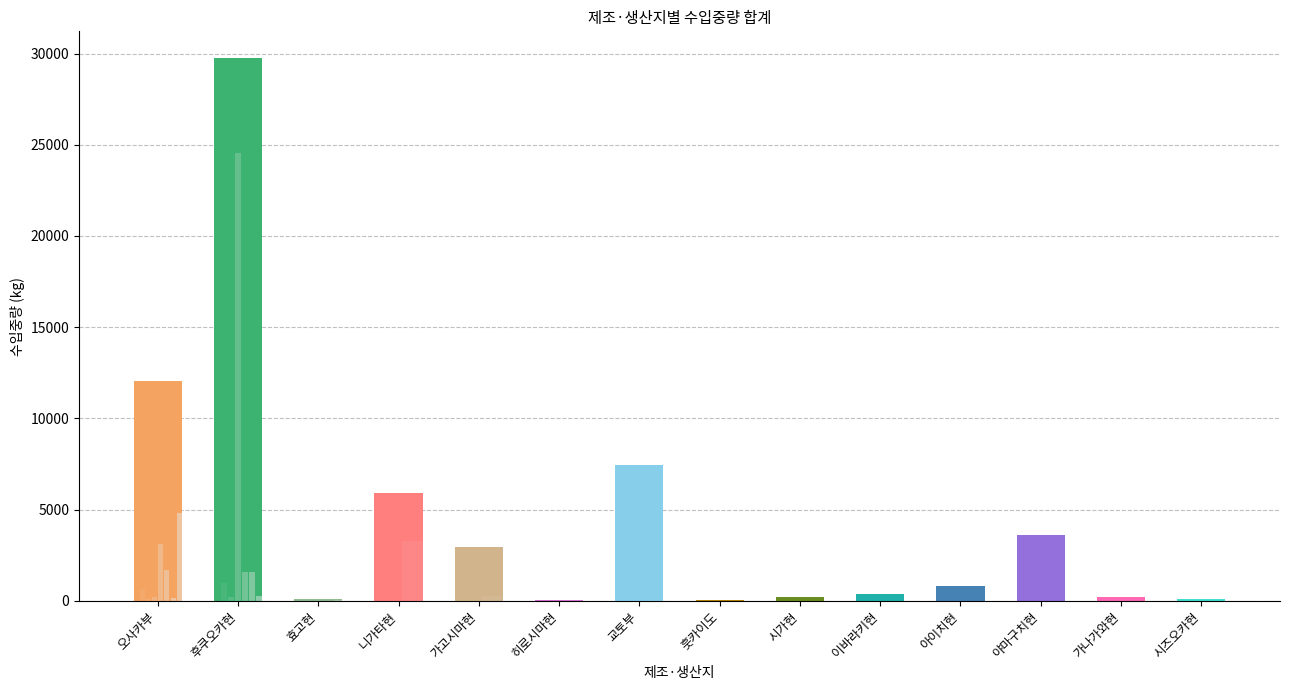

Rank the categories by value from lowest to highest.

훗카이도, 히로시마현, 시즈오카현, 효고현, 시가현, 가나가와현, 이바라키현, 아이치현, 가고시마현, 야마구치현, 니가타현, 교토부, 오사카부, 후쿠오카현